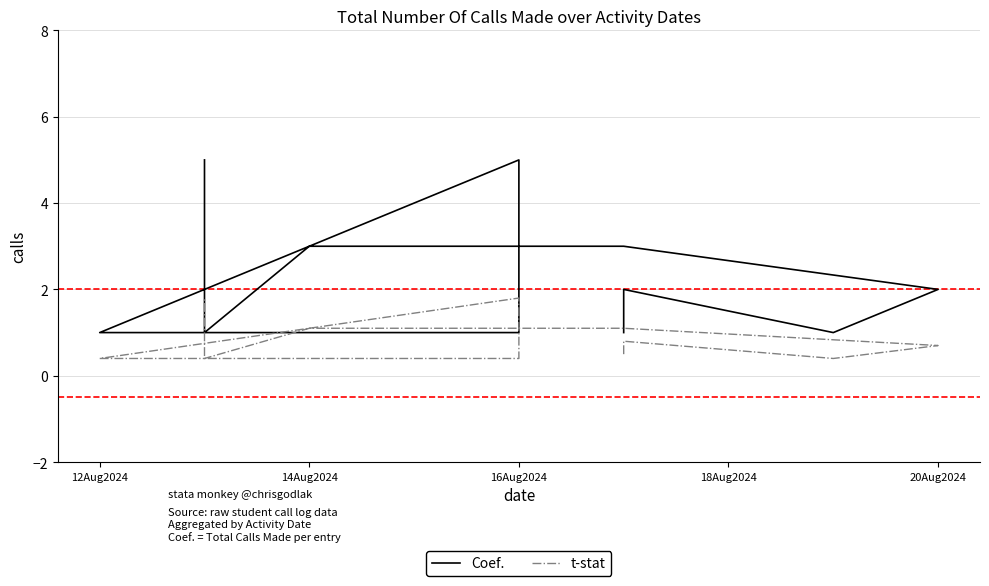

Which series has the largest total across all categories?

Coef.